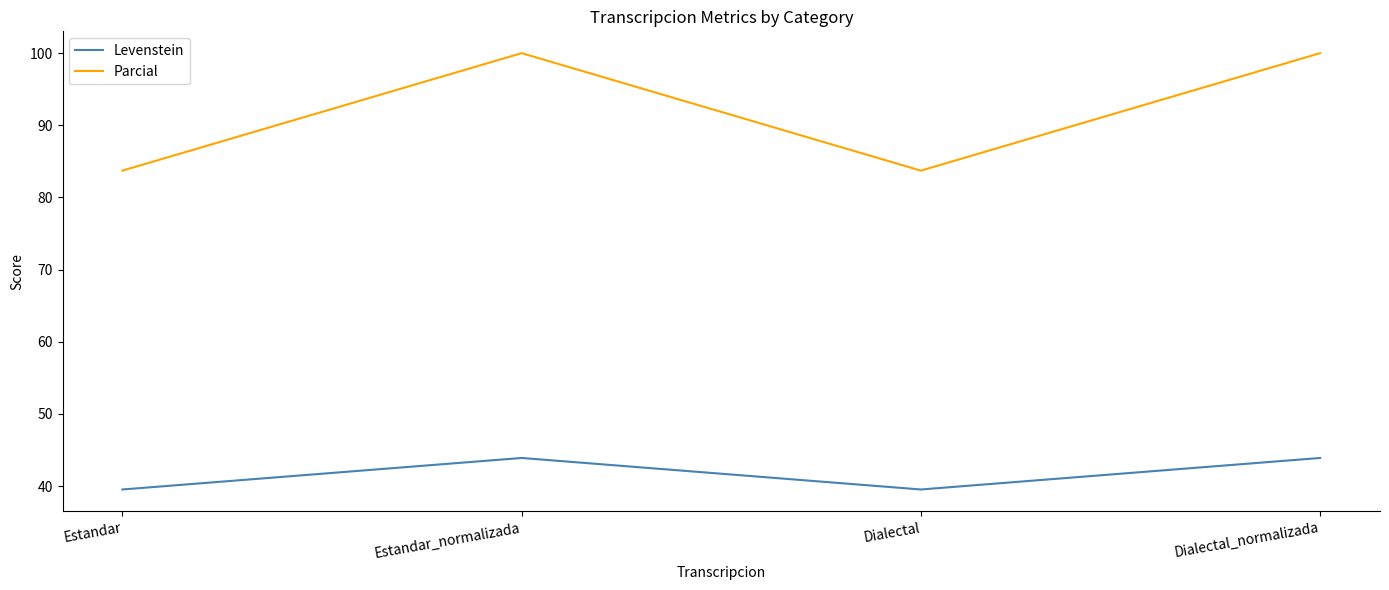

Reading left to right, what are all the values shown in this chart?

Levenstein: 39.5	43.9	39.5	43.9
Parcial: 83.7	100.0	83.7	100.0